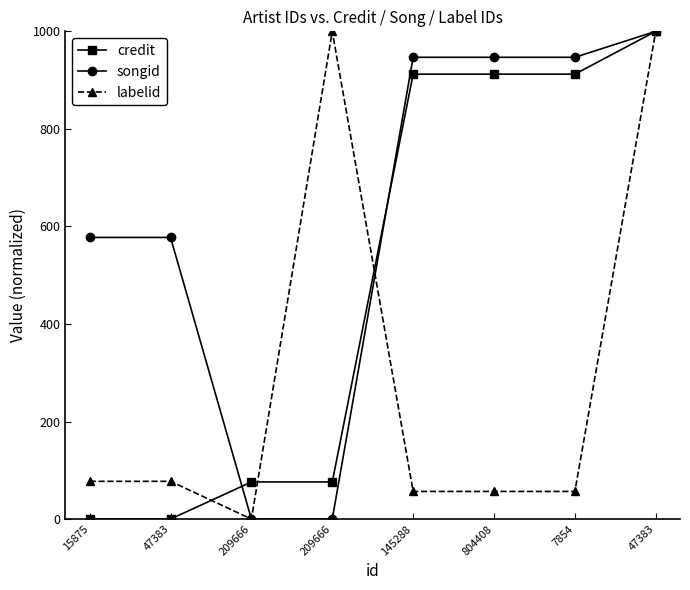

Is this an area chart (filled region under the line)?

No